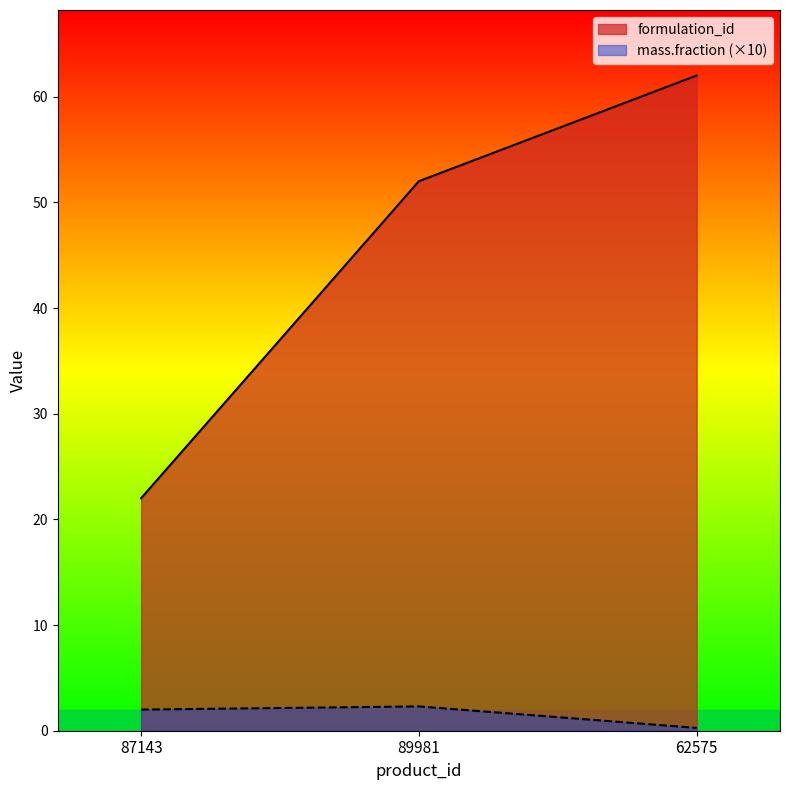

What is the sum of all mass.fraction values?

4.6